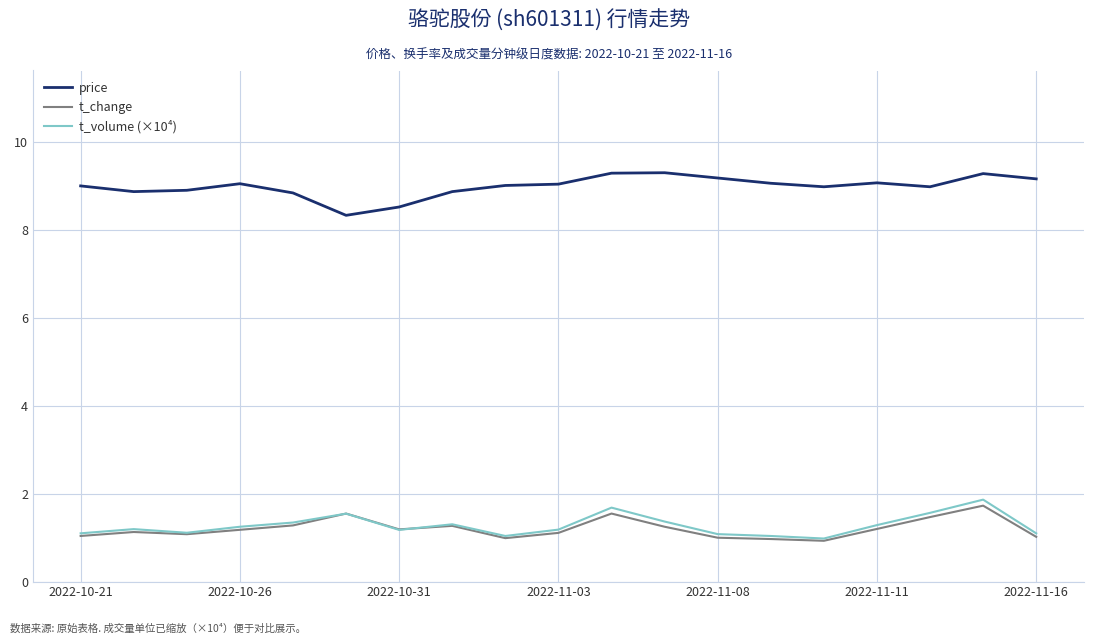

True or false: price and t_change intersect in this chart.

False